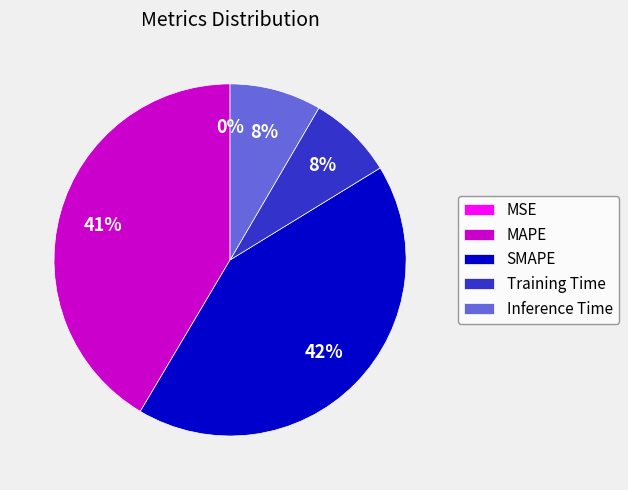

Does Training Time account for over 50% of the chart?

No